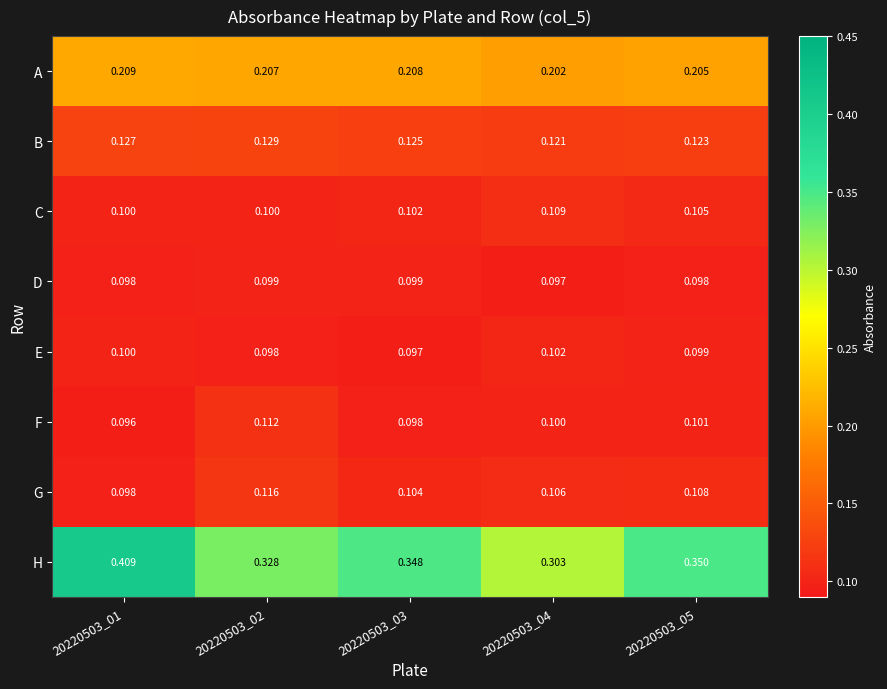

List the series in order of their peak value, lowest first.

D, E, C, F, G, B, A, H